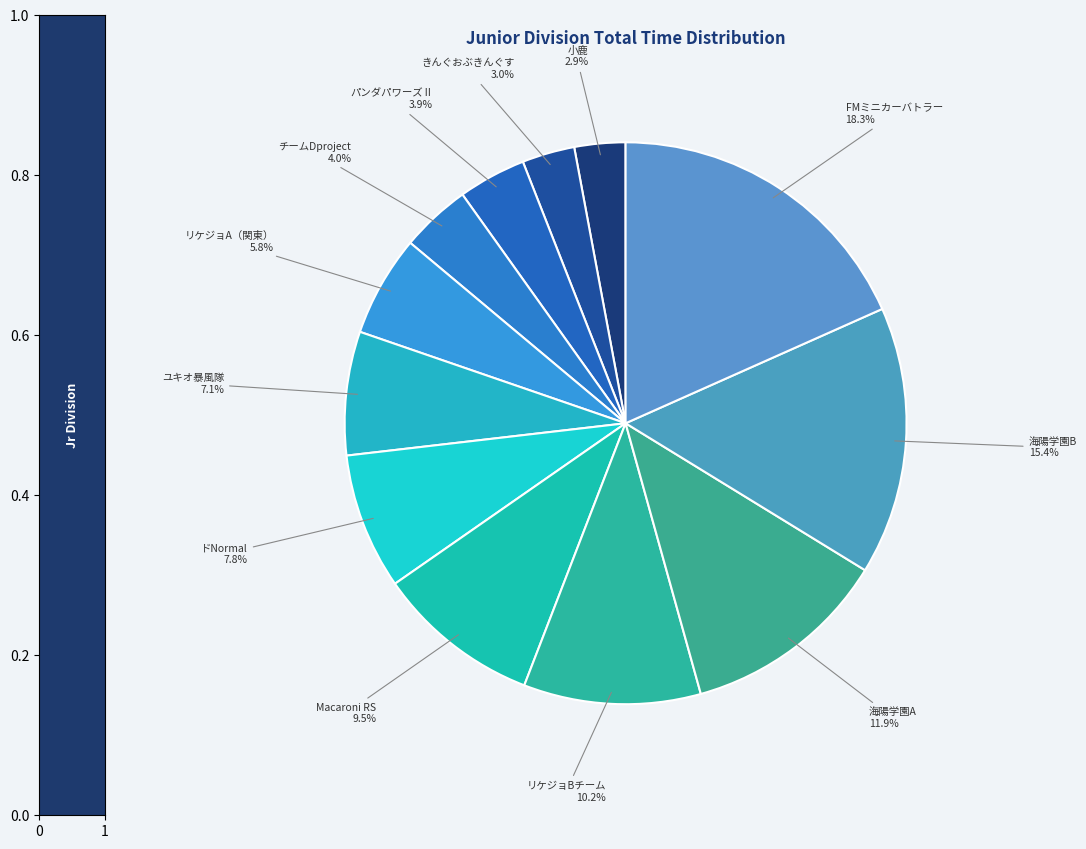

What percentage is the チームDproject slice, to the nearest percent?

4%